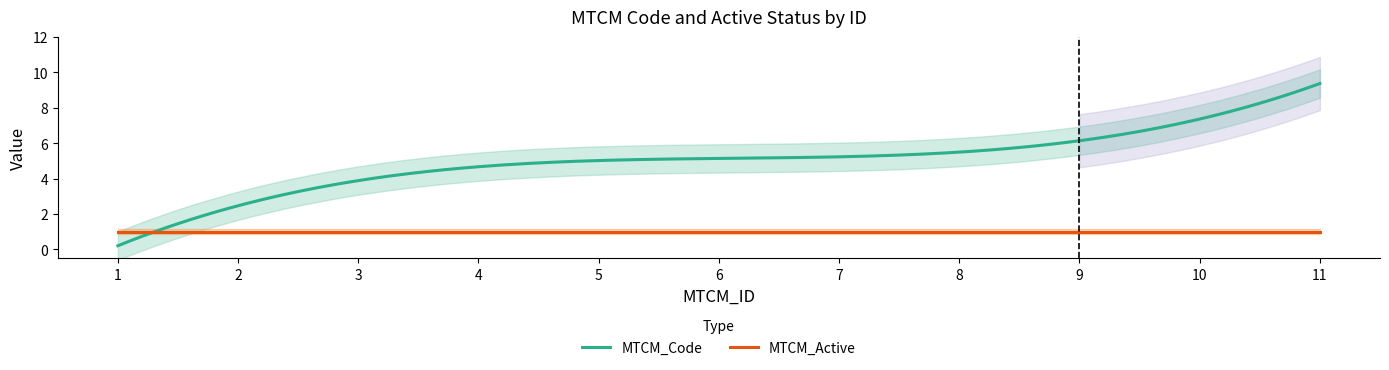

Which series has the largest total across all categories?

MTCM_Code